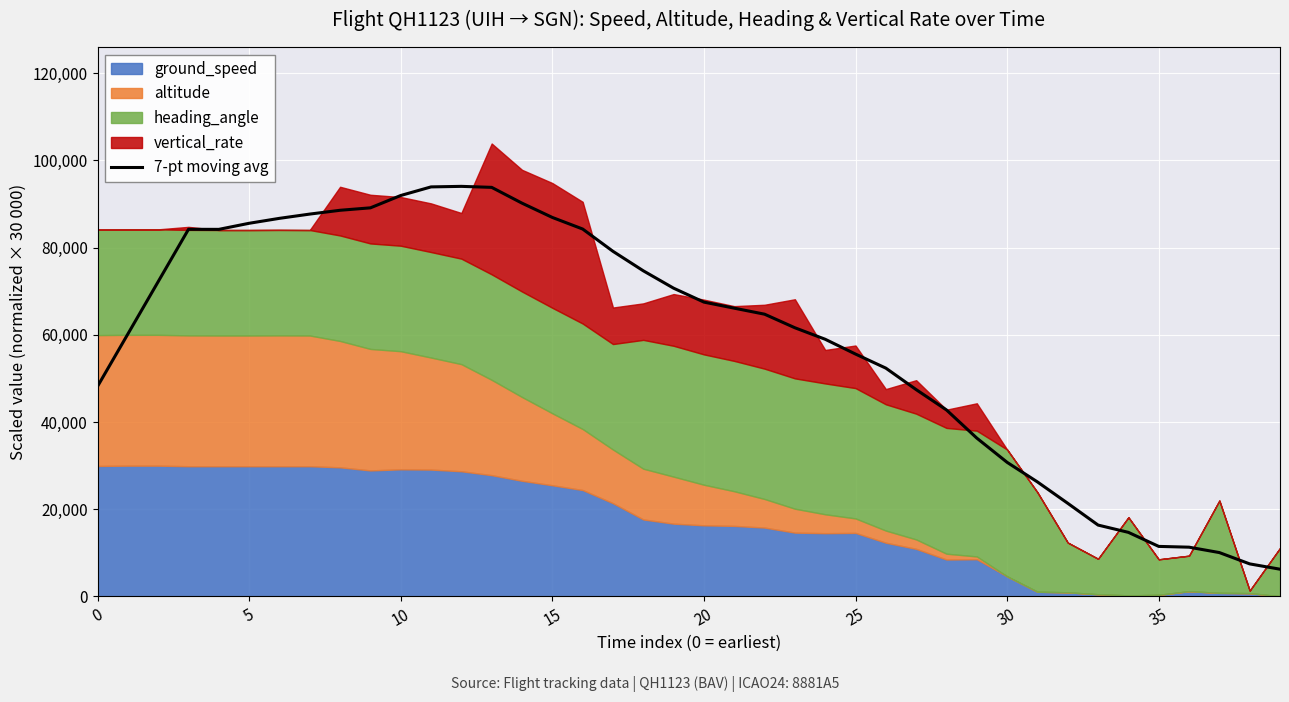

True or false: the data shows 64732.7 at 22.

True